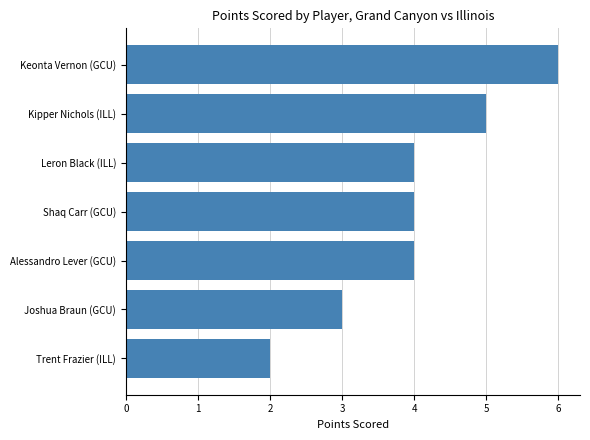

What is the difference between the maximum and minimum values?

4